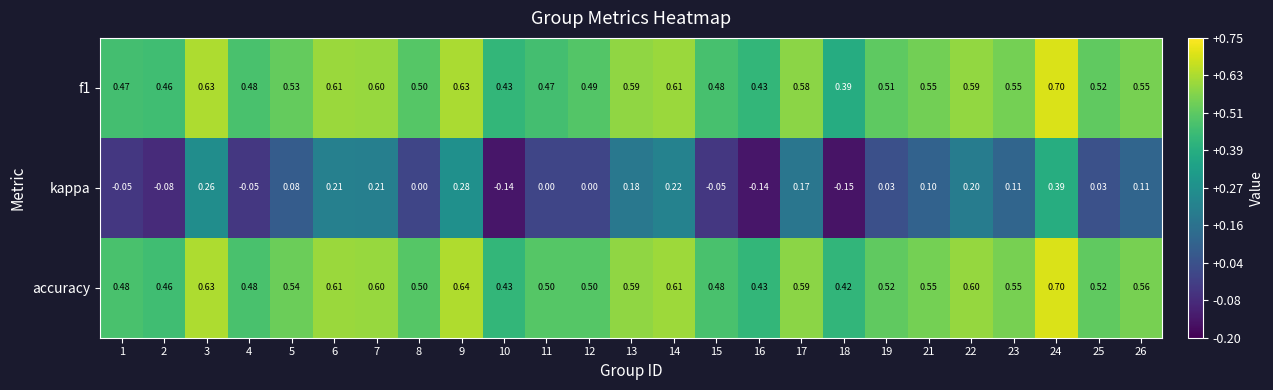

Which series has the largest range (max minus min)?

kappa